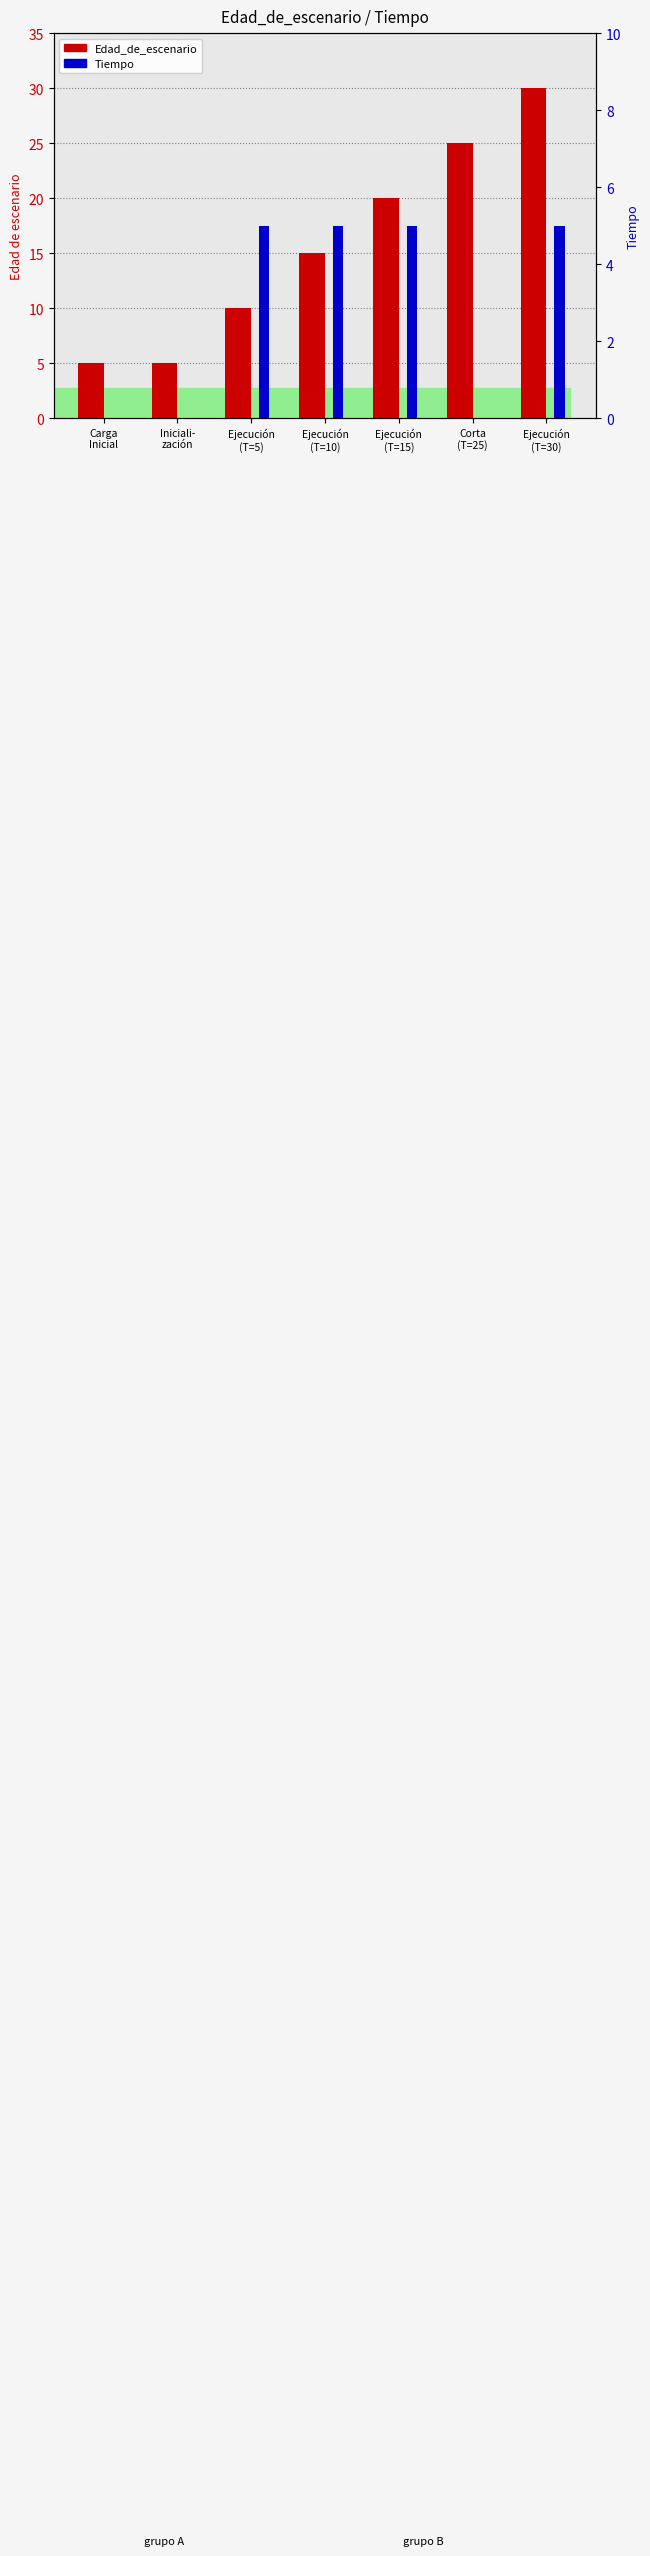

Which series has the largest range (max minus min)?

Edad_de_escenario